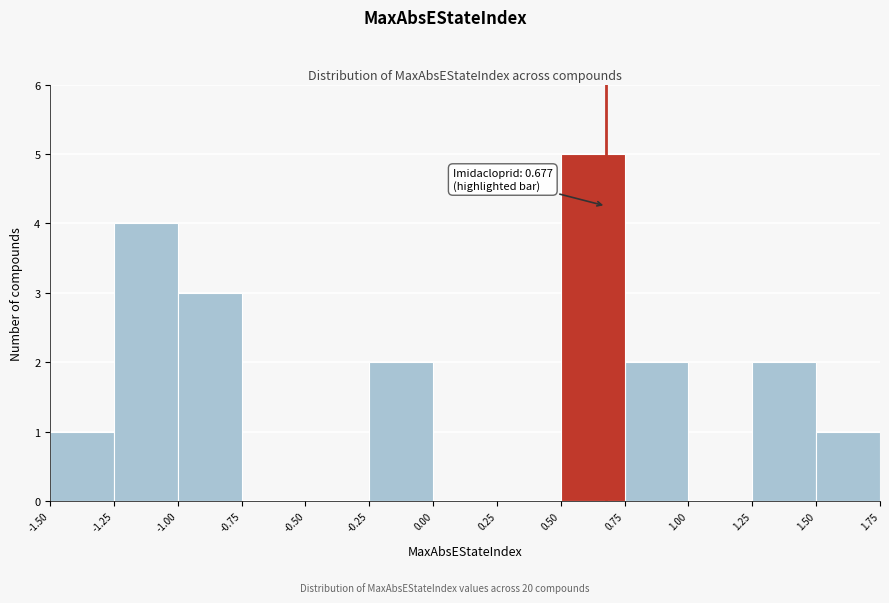

Over which range of the x-axis is the bar tallest?

0.50 to 0.75